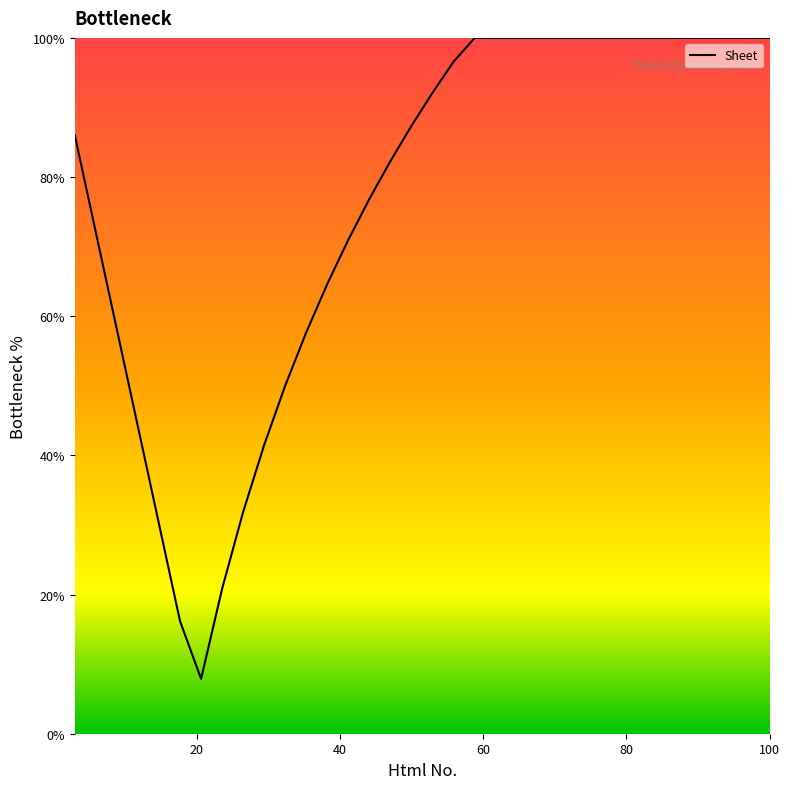

What is the maximum value shown in the chart?

100.0